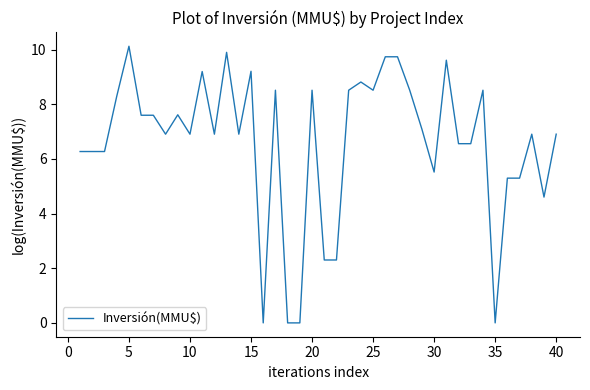

What is the average value?

6.6